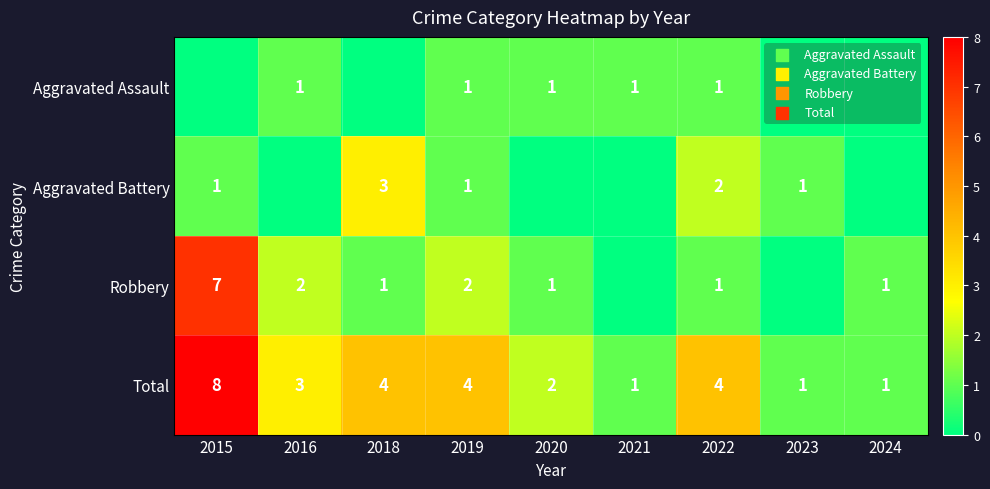

What is the sum of all Total values?

28